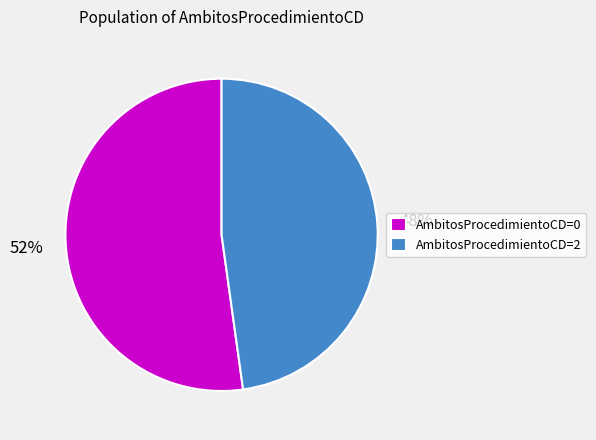

How many slices are in this pie chart?

2